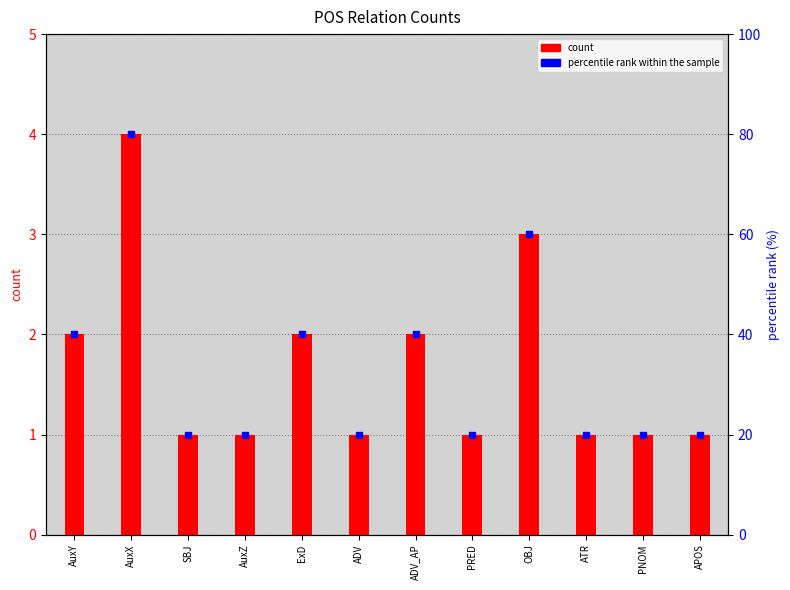

Reading left to right, extract all data points from this chart.

2	4	1	1	2	1	2	1	3	1	1	1